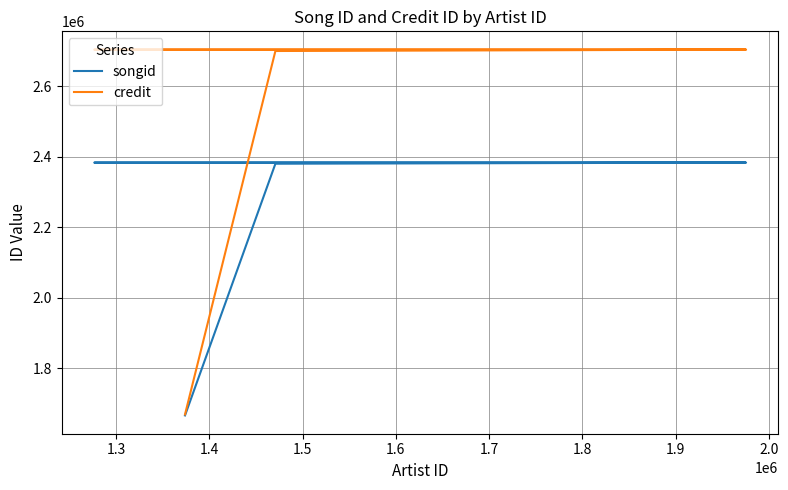

List the series in order of their overall mean, highest first.

credit, songid